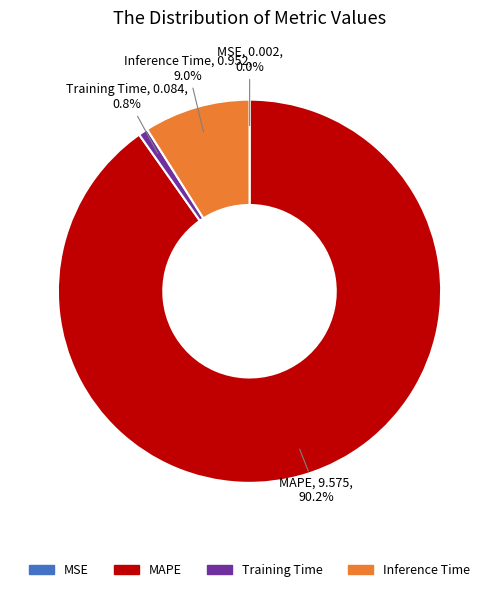

Is there any slice that represents more than half of the pie?

Yes